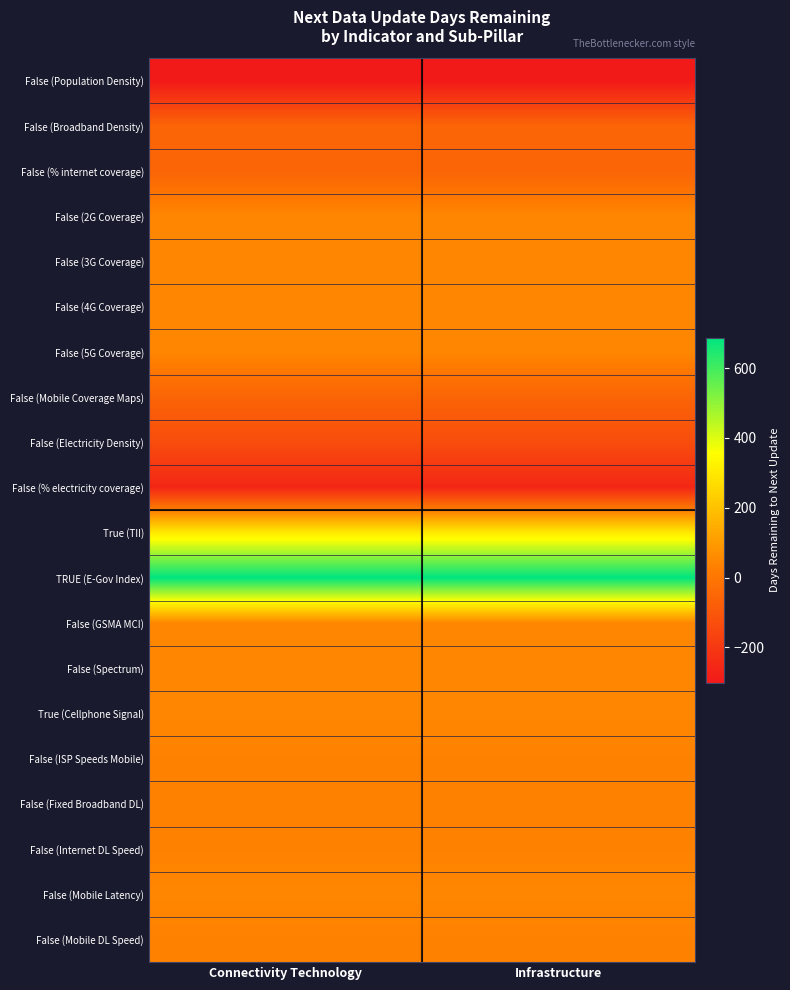

At which category is the sum across all series the highest?

Connectivity Technology